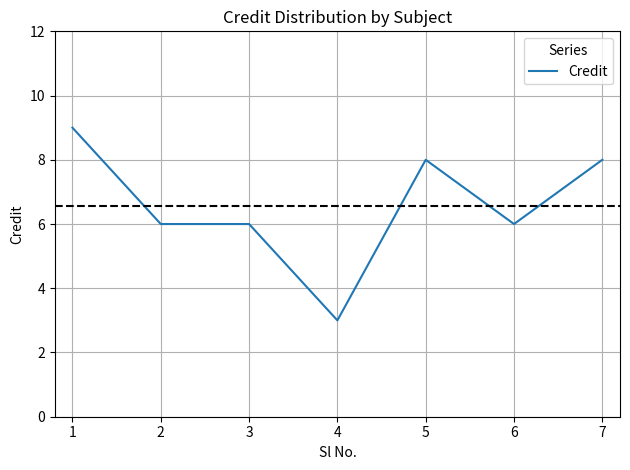

True or false: the data has more than 0 interior local peaks.

True